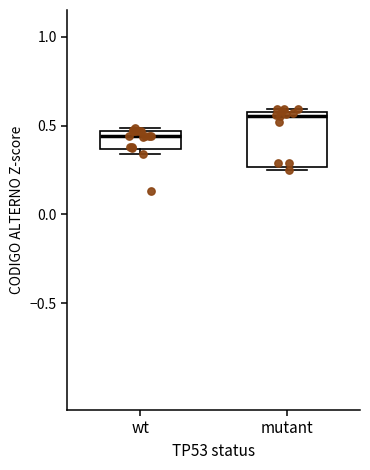

Where is the upper edge of the box for wt on the y-axis? The values are not printed on the chart, so give them approximately, as read against the axis.

0.45